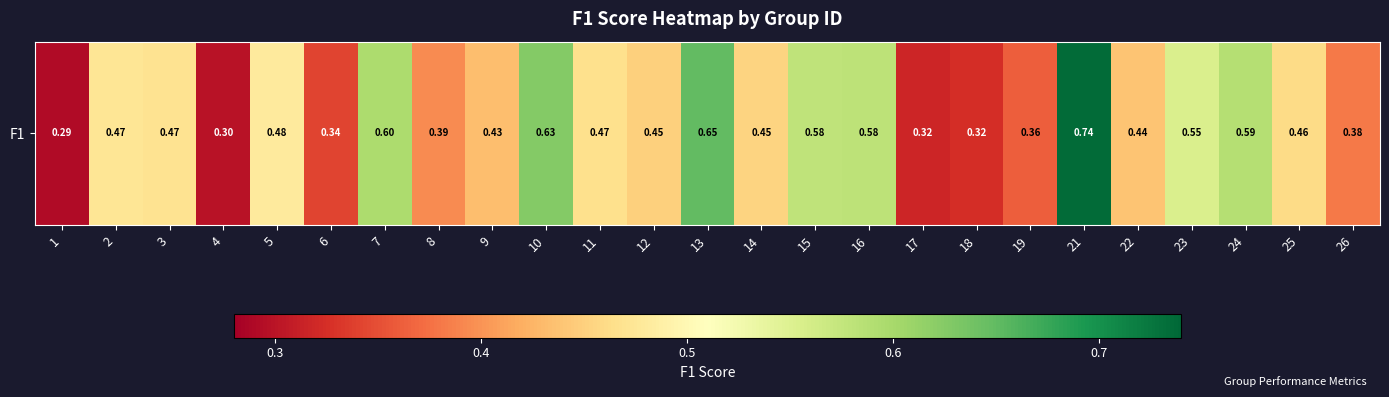

What is the average value?

0.5